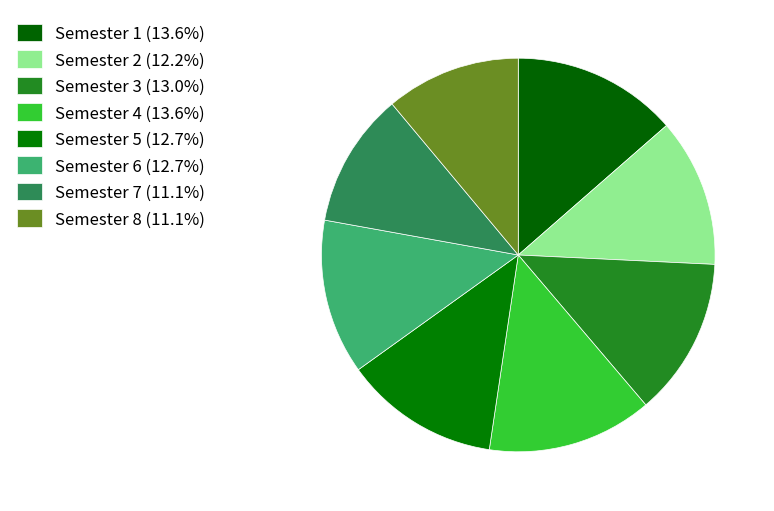

Do Semester 6 and Semester 2 together represent more than half of the pie?

No